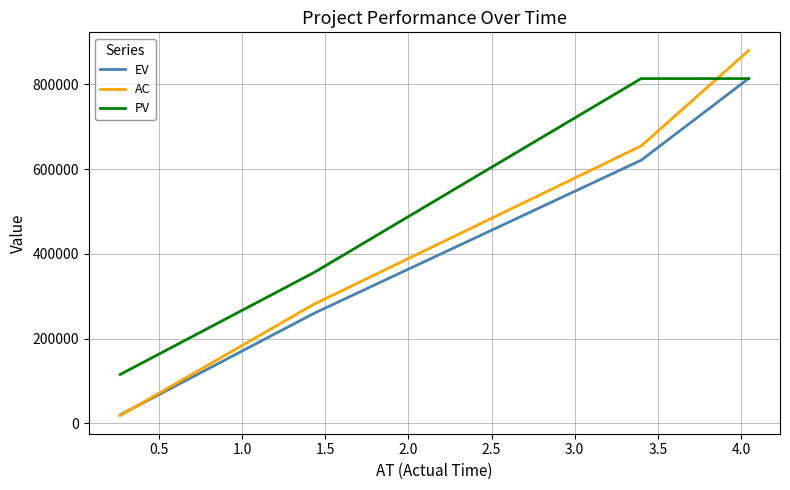

True or false: AC and PV cross at least once.

True